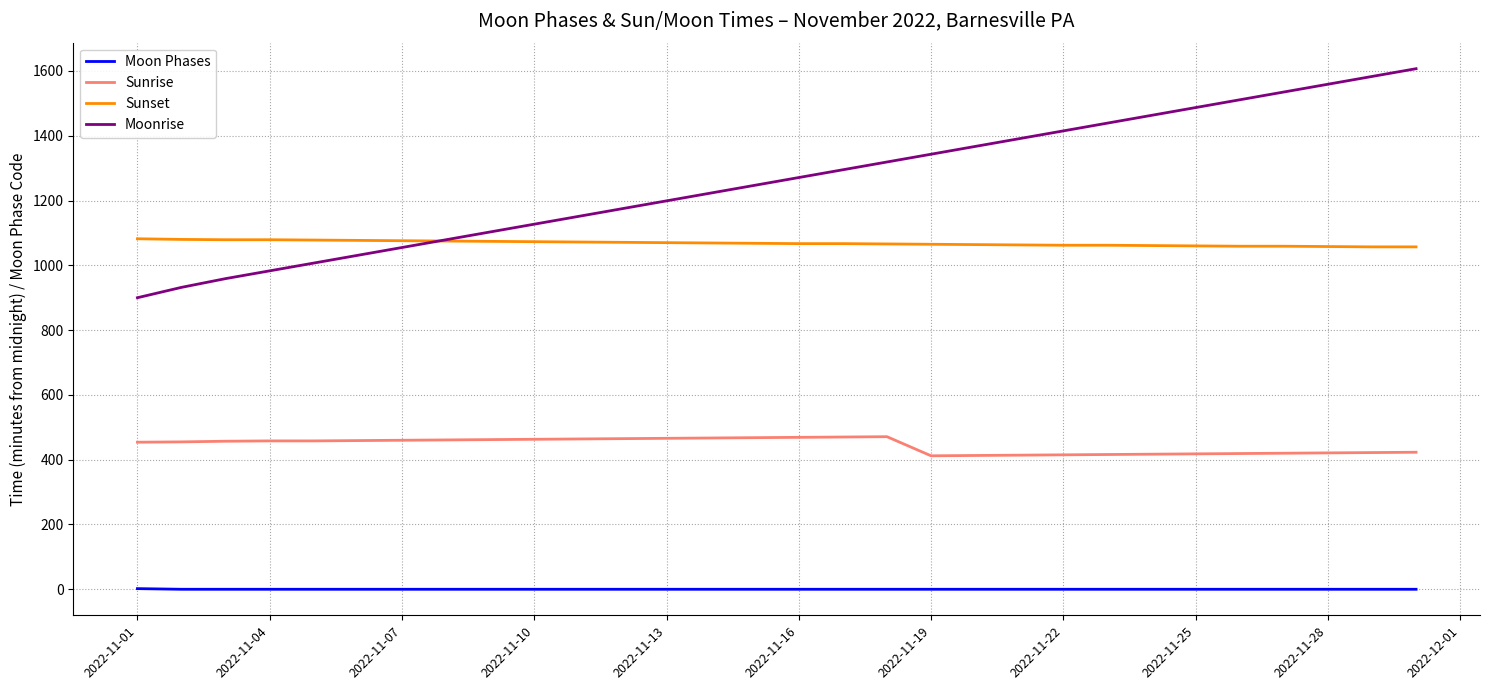

Which series has the largest range (max minus min)?

Moonrise